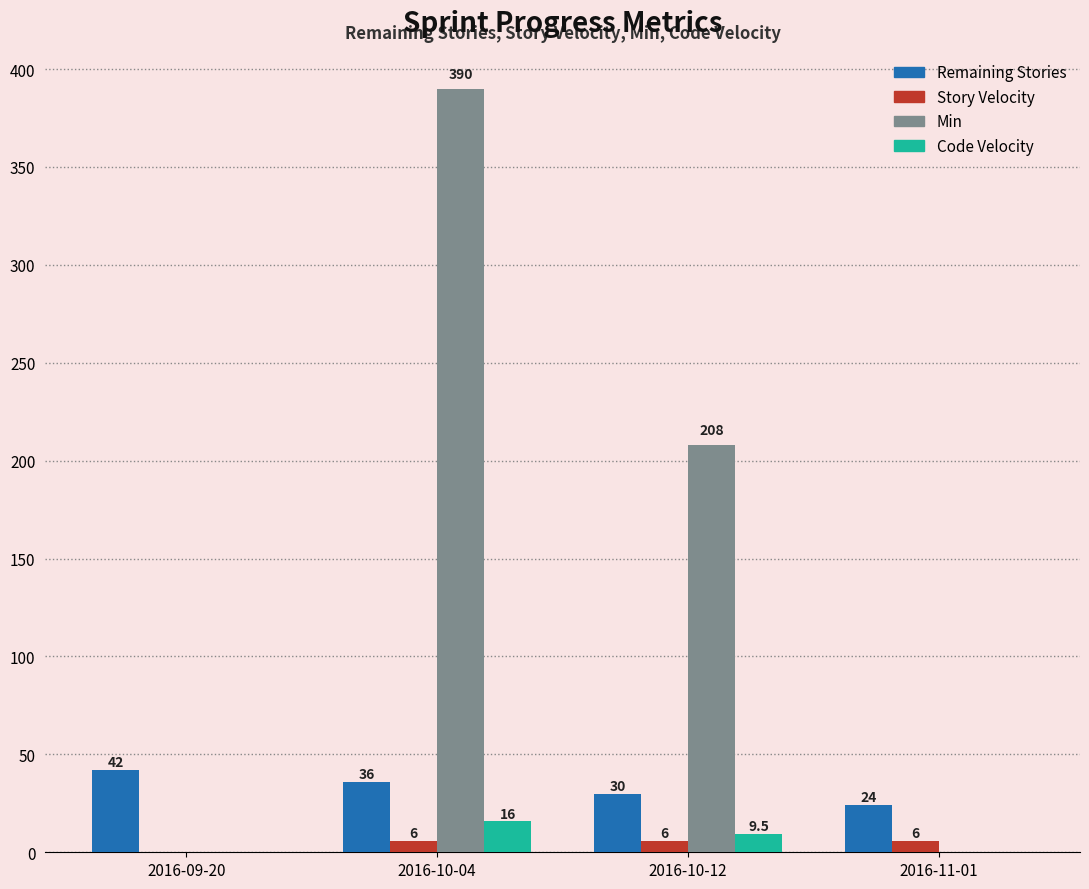

Is it true that Code Velocity equals 0.0 at 2016-09-20?

True